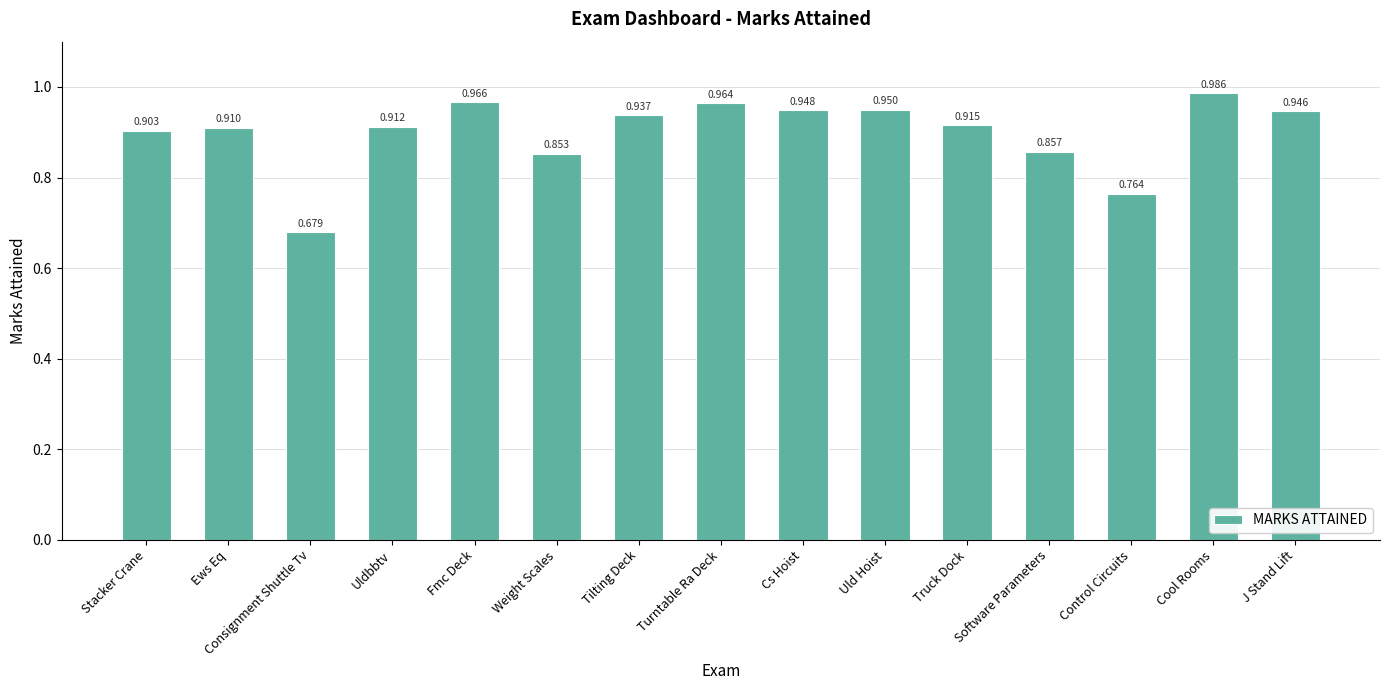

Between Stacker Crane and Weight Scales, which is larger?

Stacker Crane